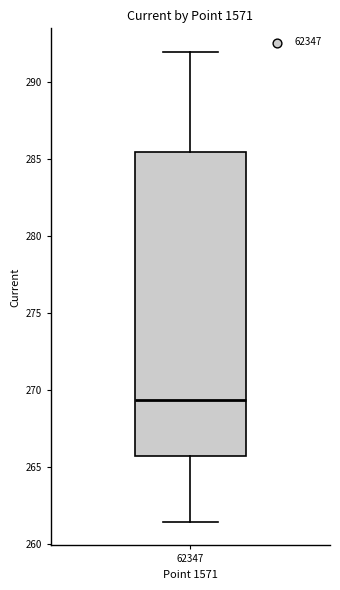

Transcribe this box plot: give where the median line is, the range the box spans, and where the two whiskers end, as read against the y-axis. The values are not printed on the chart, so give them approximately, as read against the axis.

median 269.5, box 265.5 to 285.5, whiskers 261.5 to 292.0